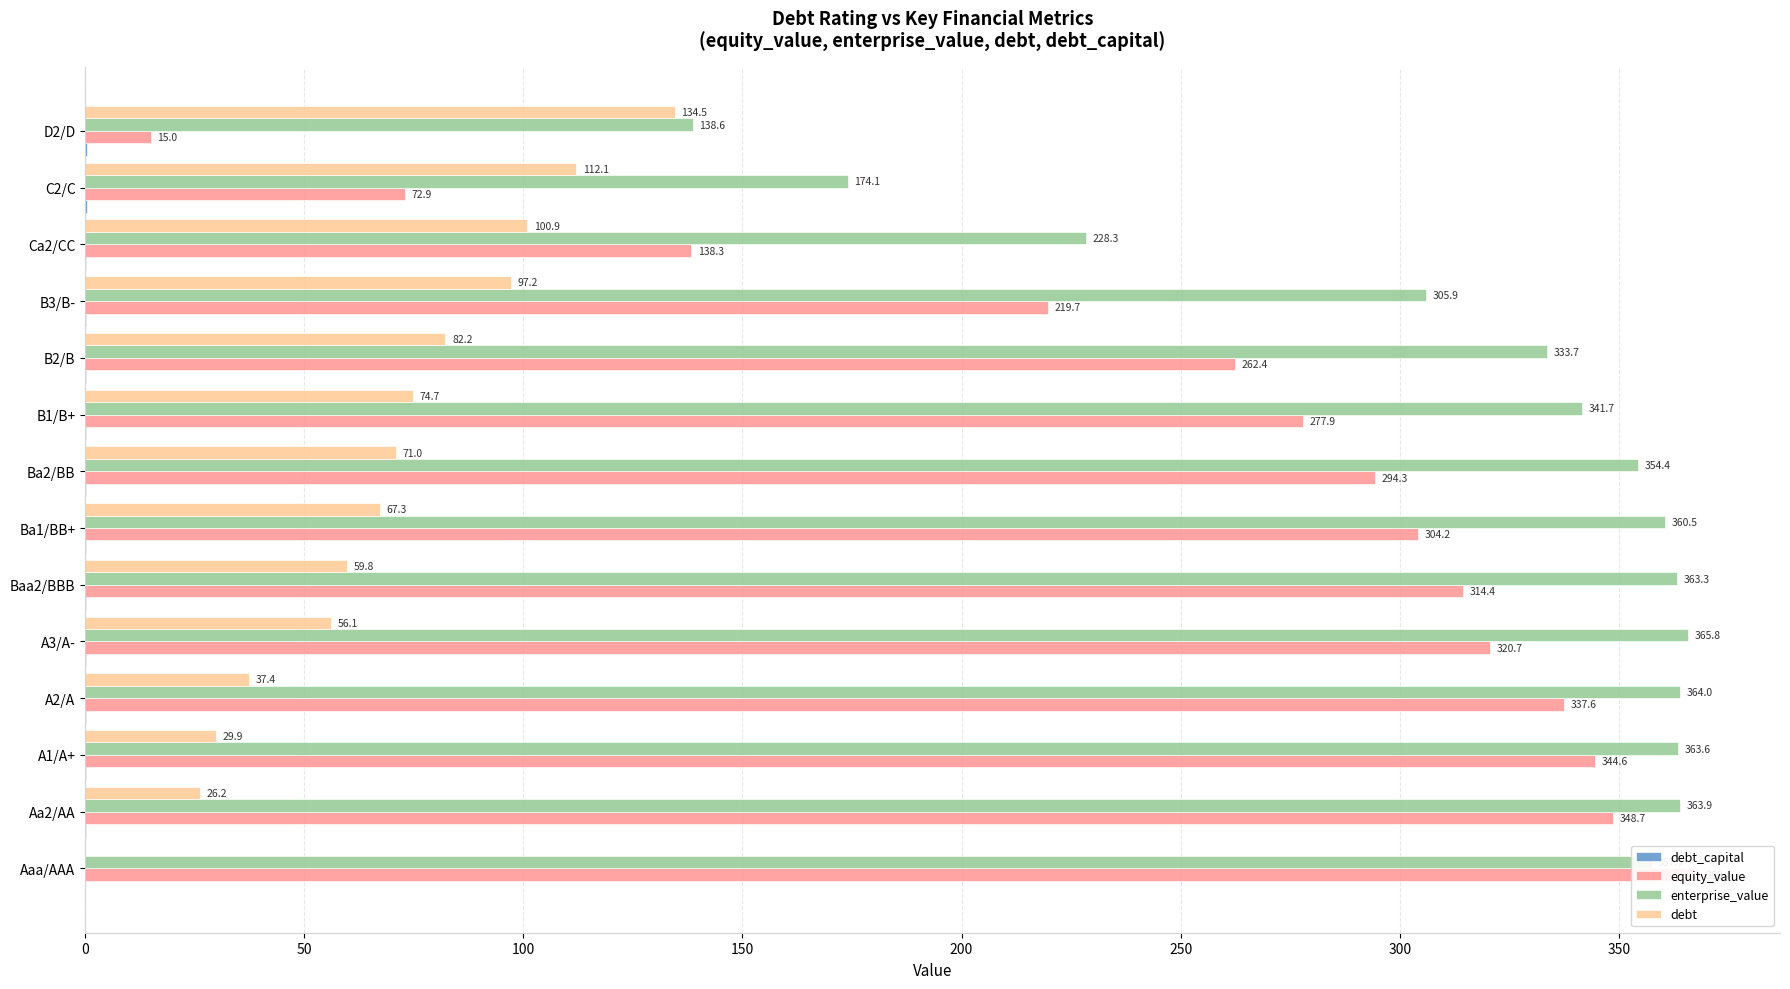

Are the bars horizontal?

Yes